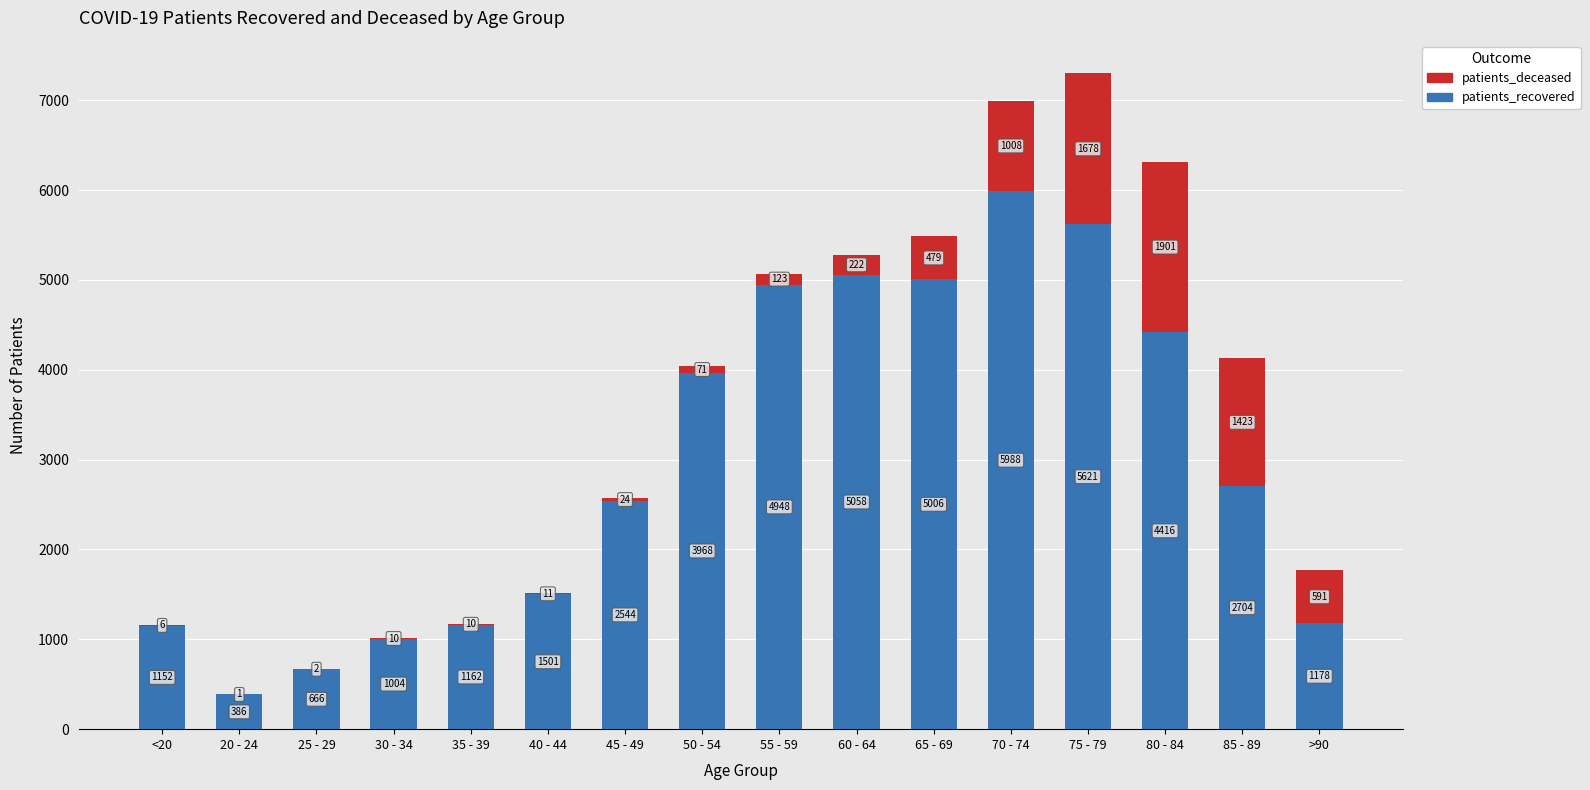

What is the sum of the patients_recovered values at 65 - 69 and 50 - 54?

8974